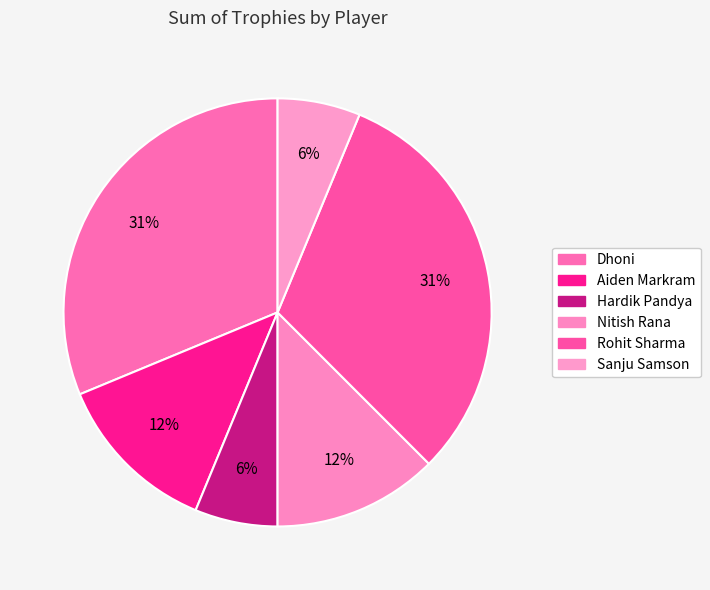

How many slices are in this pie chart?

6